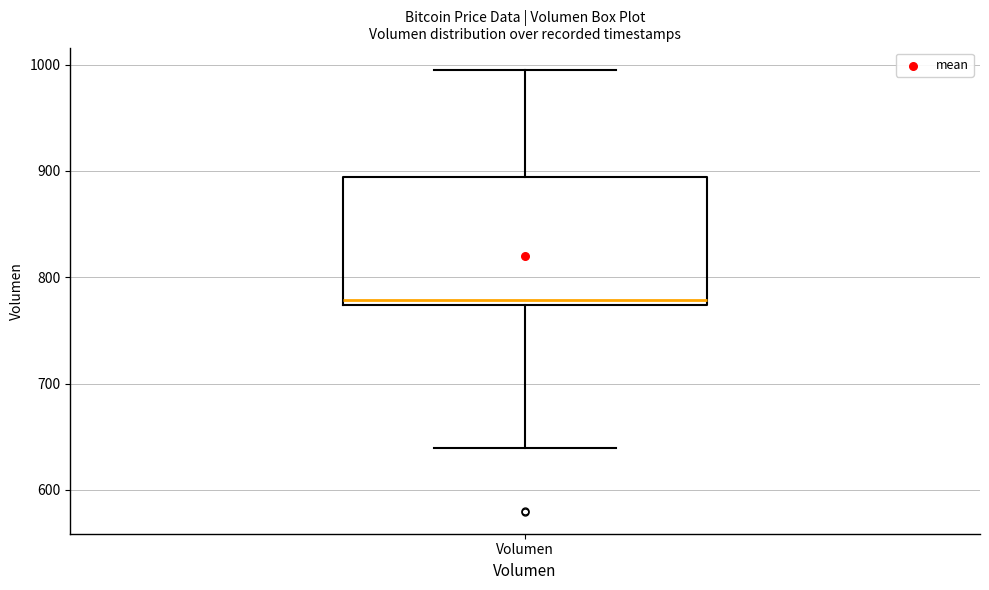

Transcribe this box plot: give where the median line is, the range the box spans, and where the two whiskers end, as read against the y-axis. The values are not printed on the chart, so give them approximately, as read against the axis.

median 780, box 770 to 890, whiskers 640 to 1000